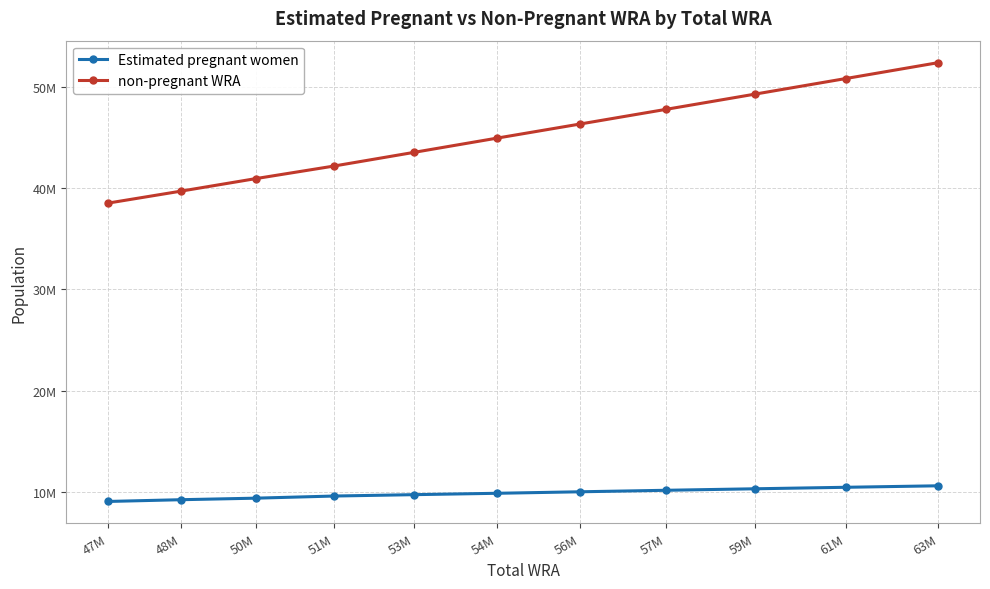

What is the sum of all Estimated pregnant women values?

108262548.4